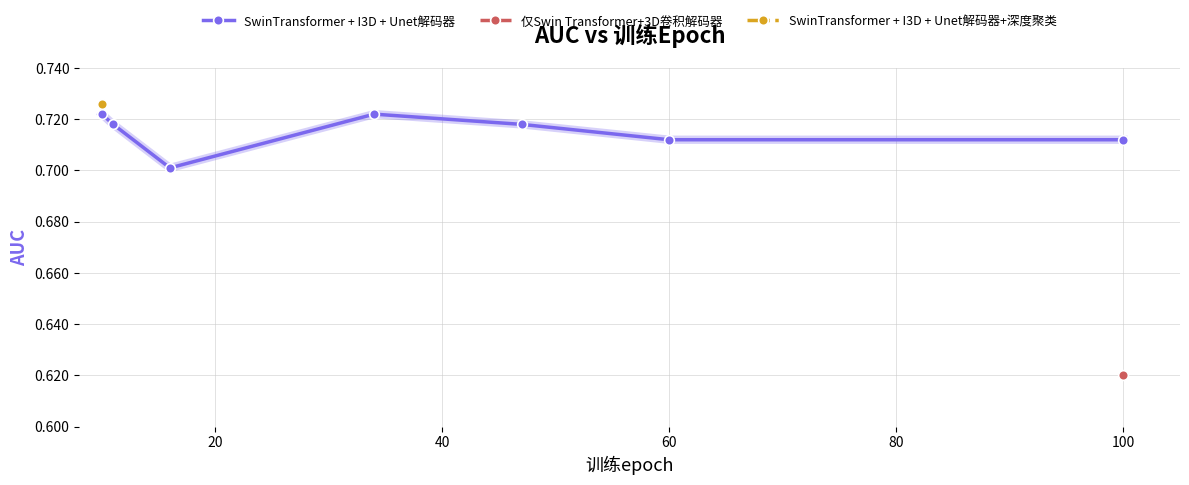

How many SwinTransformer + I3D + Unet解码器 values are between 0 and 1?

7